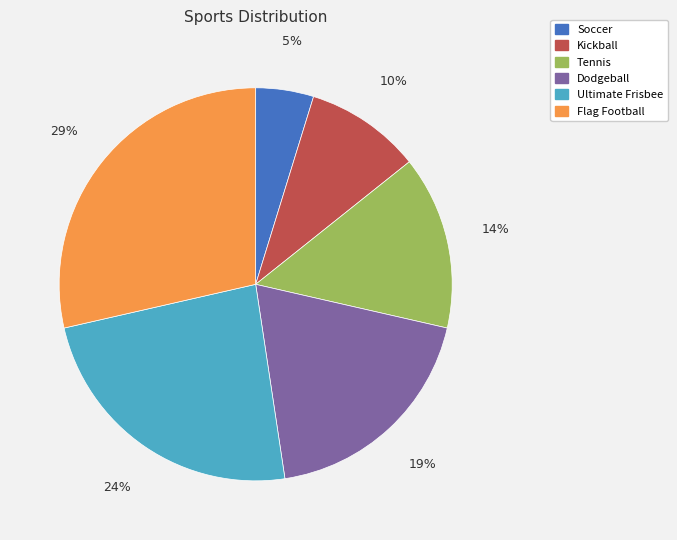

Do Tennis and Ultimate Frisbee together represent more than half of the pie?

No